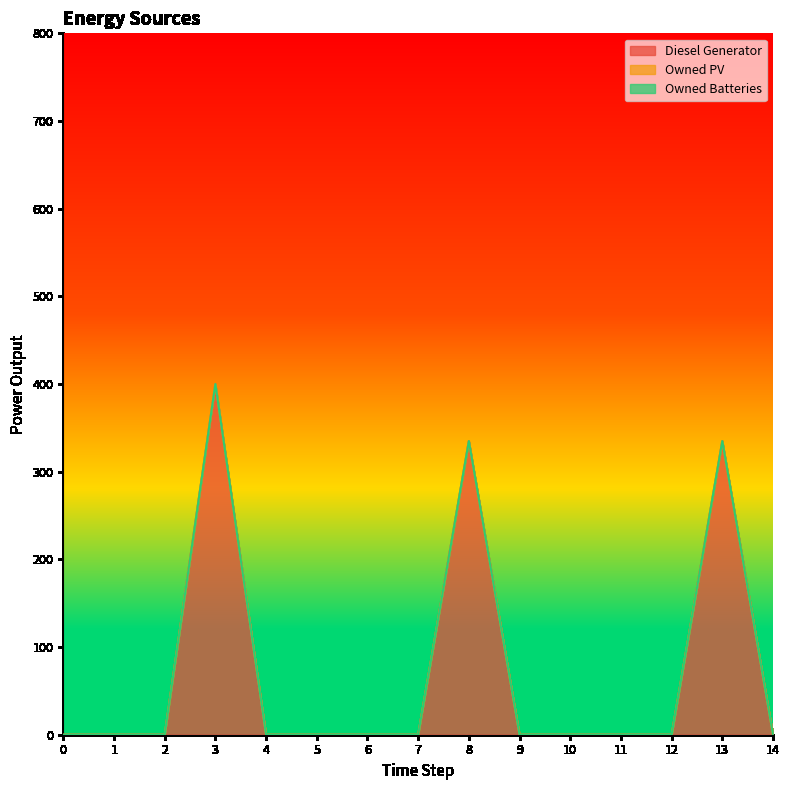

Reading left to right, what are all the values shown in this chart?

Diesel Generator: 0.0	0.0	0.0	400.0	0.0	0.0	0.0	0.0	335.0	0.0	0.0	0.0	0.0	335.0	0.0
Owned PV: 0.0	0.0	0.0	0.0	0.0	0.0	0.0	0.0	0.0	0.0	0.0	0.0	0.0	0.0	0.0
Owned Batteries: 0.0	0.0	0.0	0.0	0.0	0.0	0.0	0.0	0.0	0.0	0.0	0.0	0.0	0.0	0.0